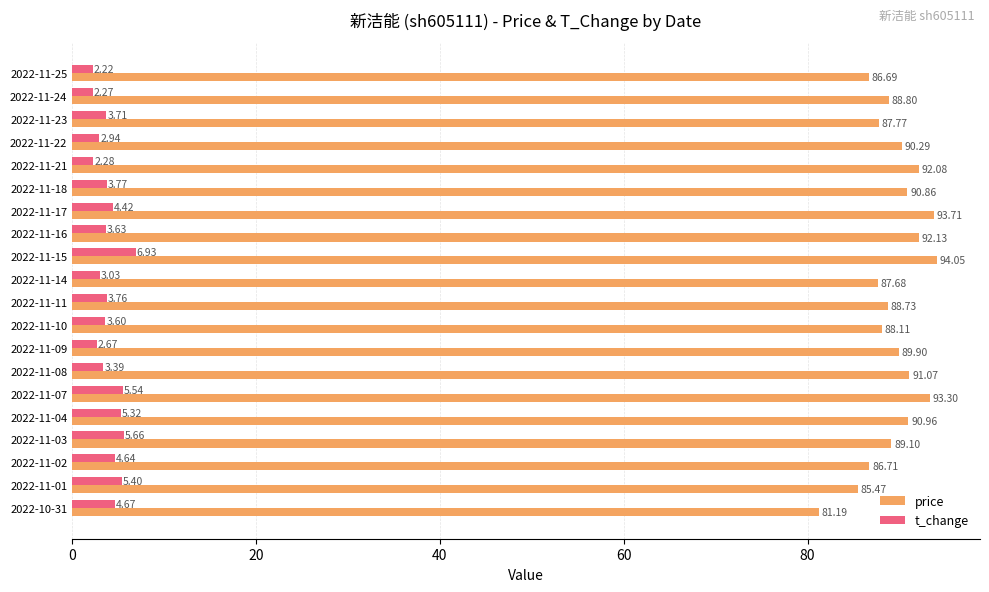

Which series has the largest total across all categories?

price